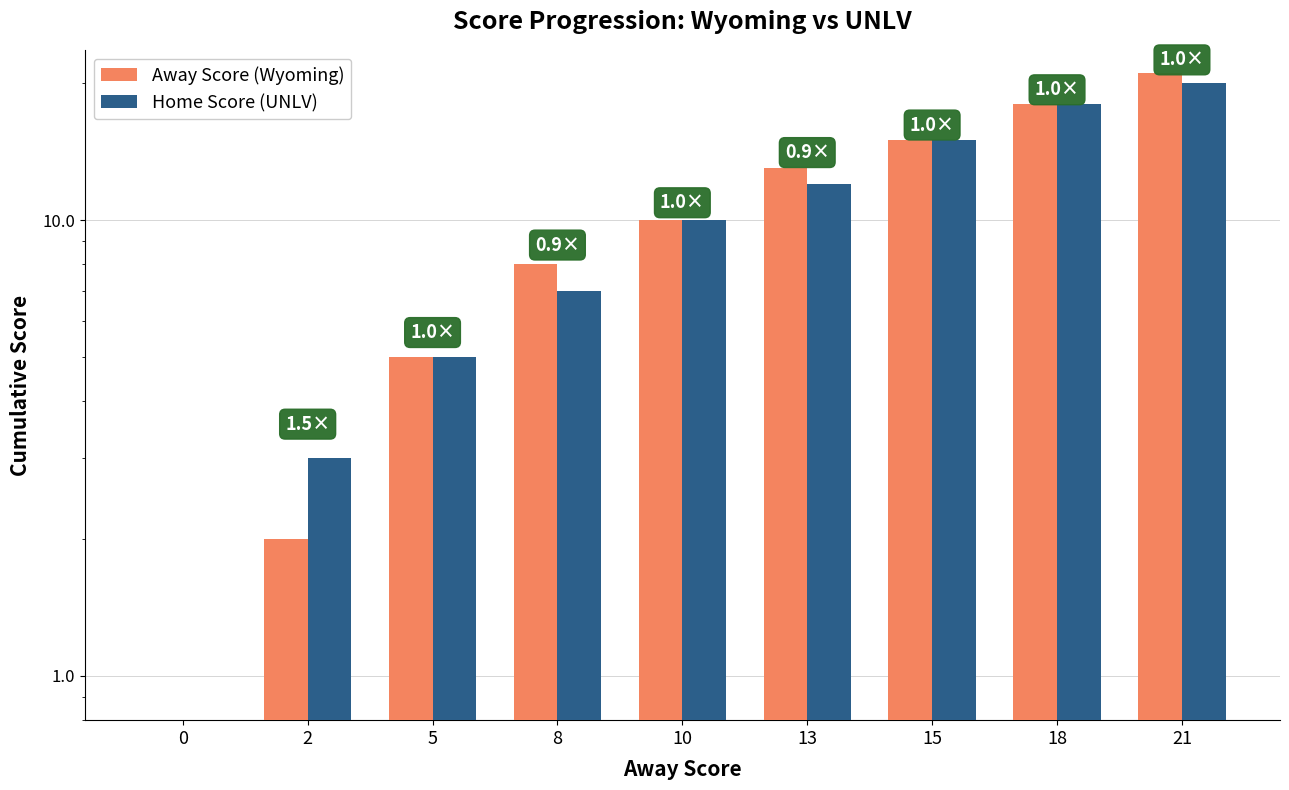

Count the number of categories in the chart.

9